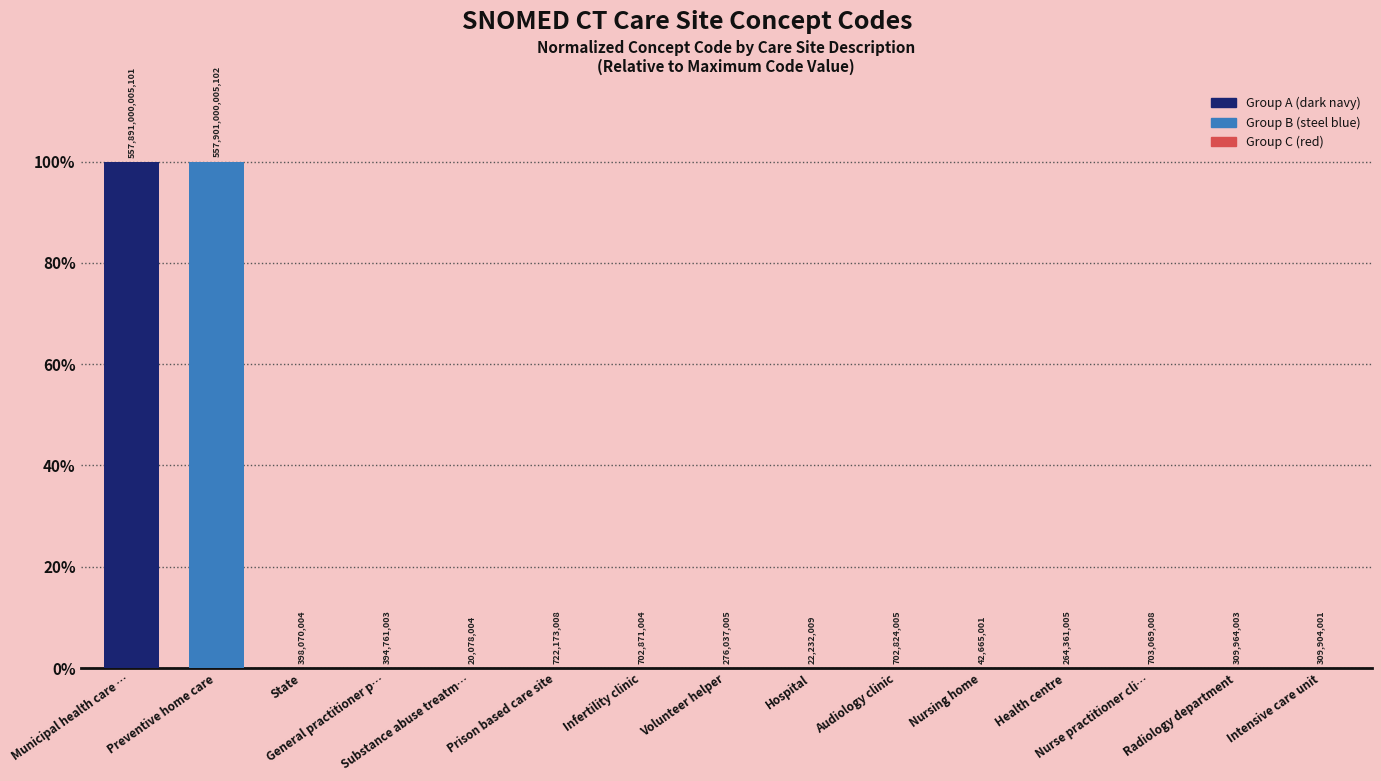

Are the bars horizontal?

No